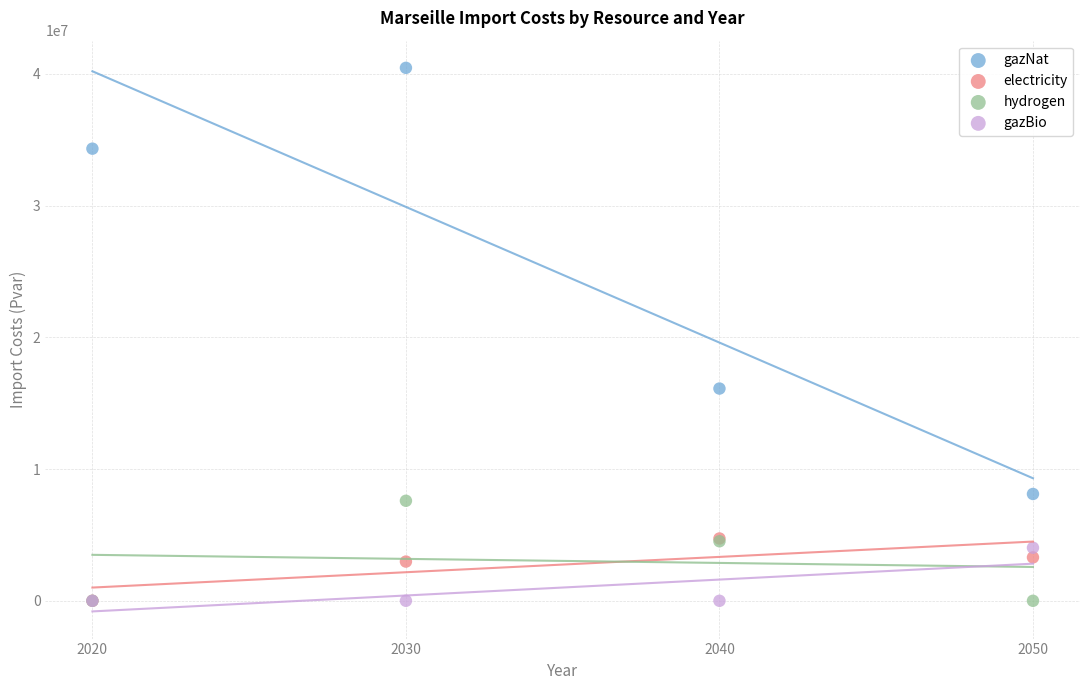

Which series contains the highest Y value?

gazNat